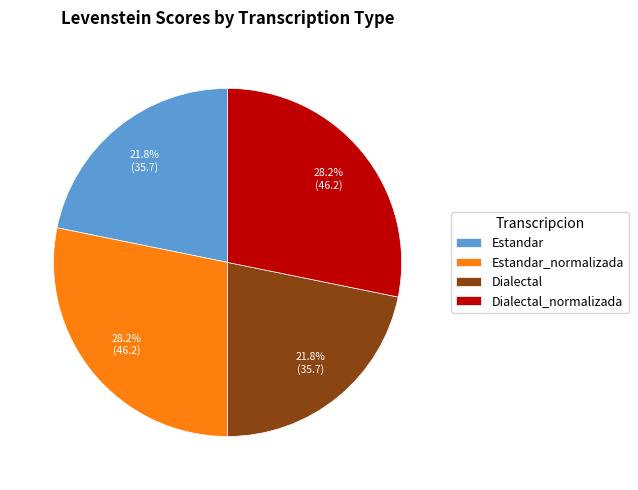

Combined, what portion of the pie is Dialectal_normalizada and Estandar?

50.0%